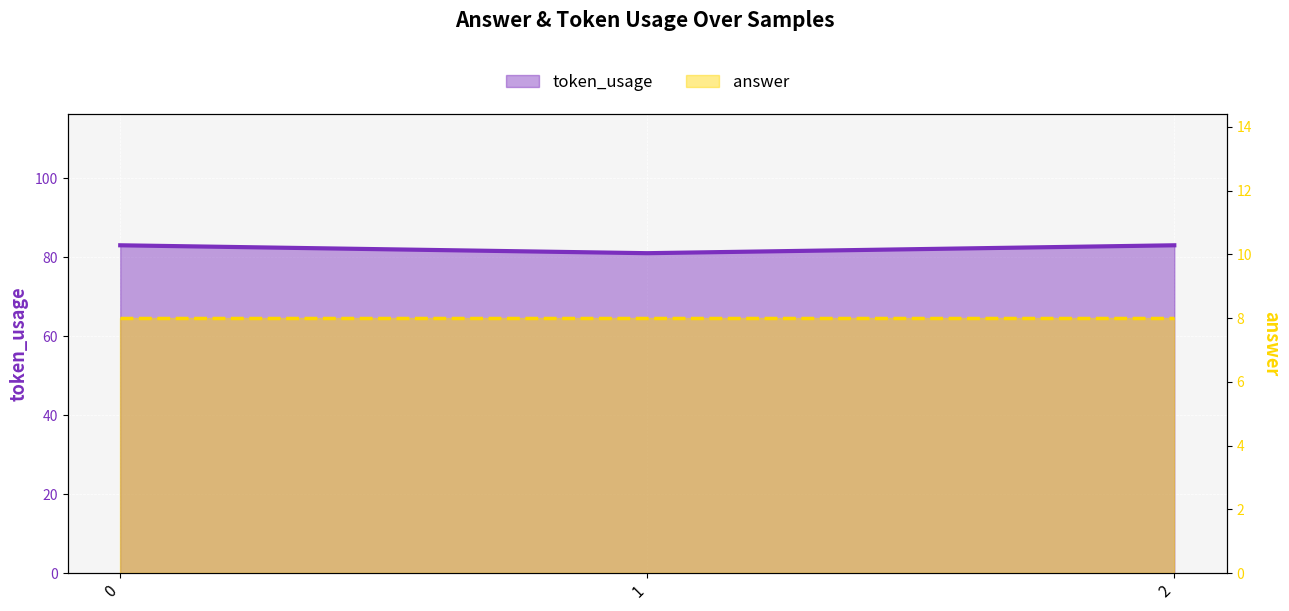

What is the average value?

82